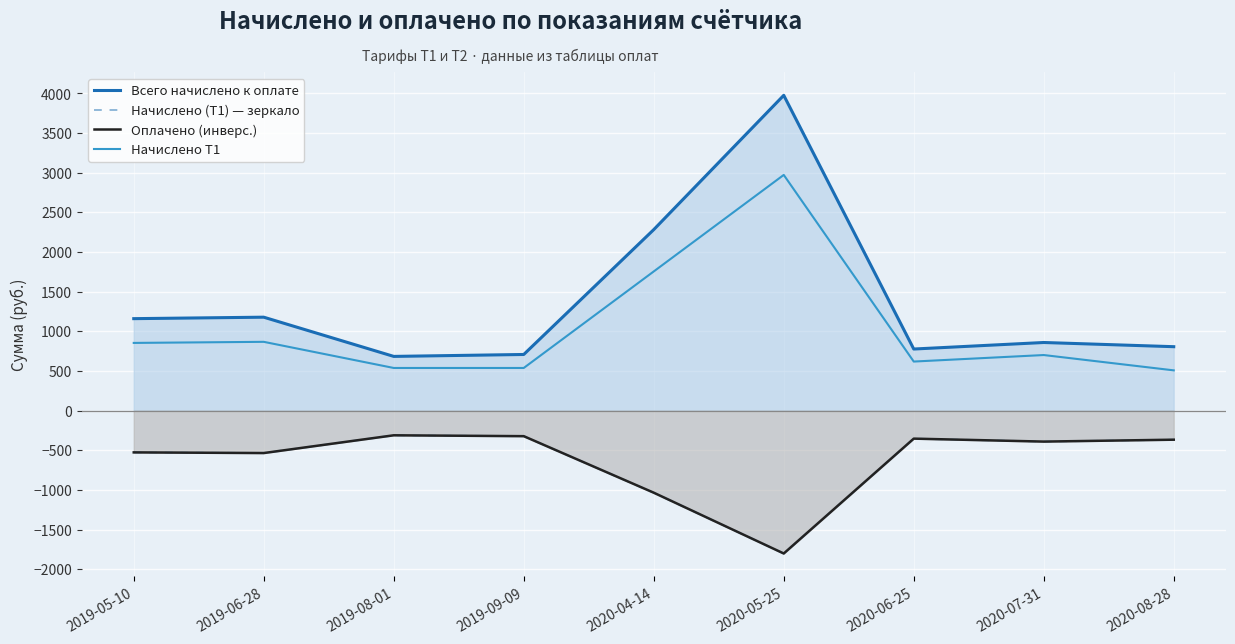

How many interior local peaks does the Начислено Т1 series have?

3